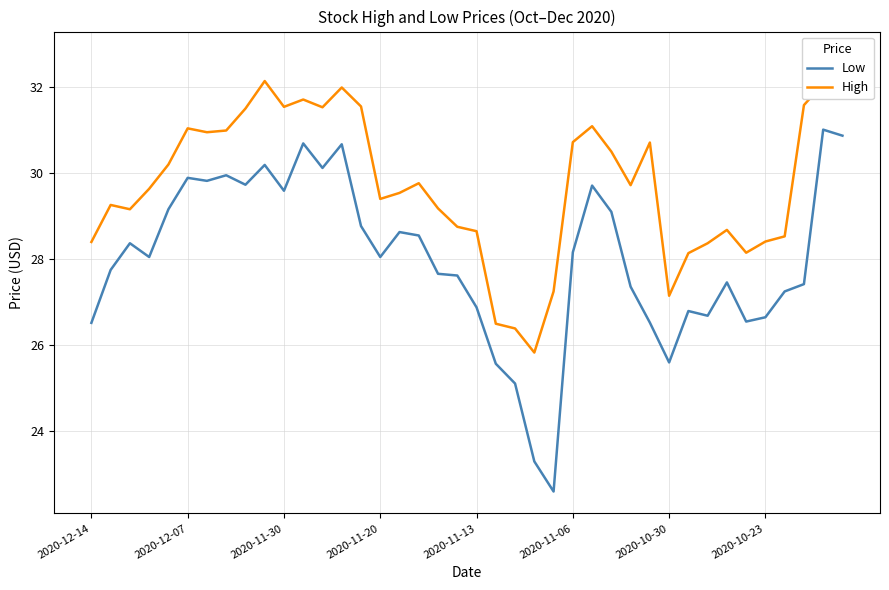

What is the total value across all series at 36?

55.8